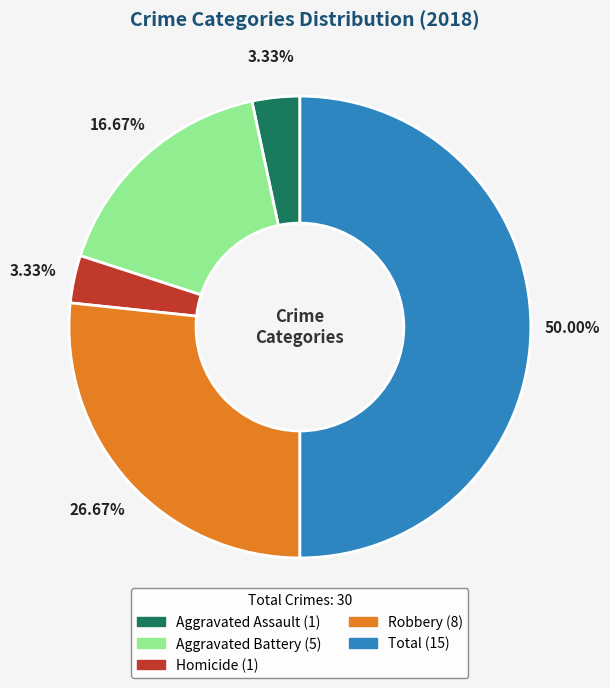

Is there a majority slice in this chart?

No